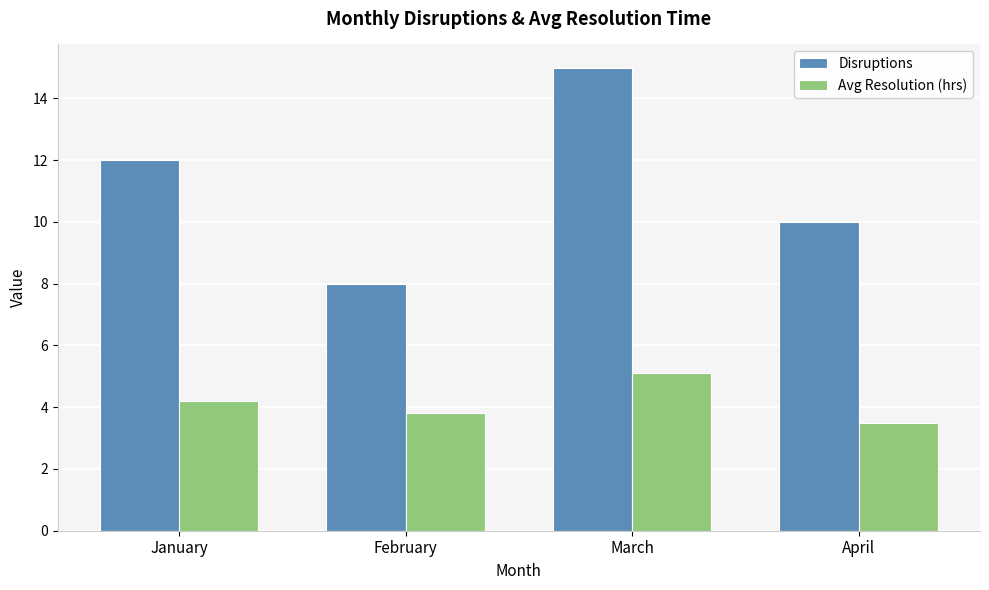

Rank the series by their average value, from highest to lowest.

Disruptions, Avg Resolution (hrs)